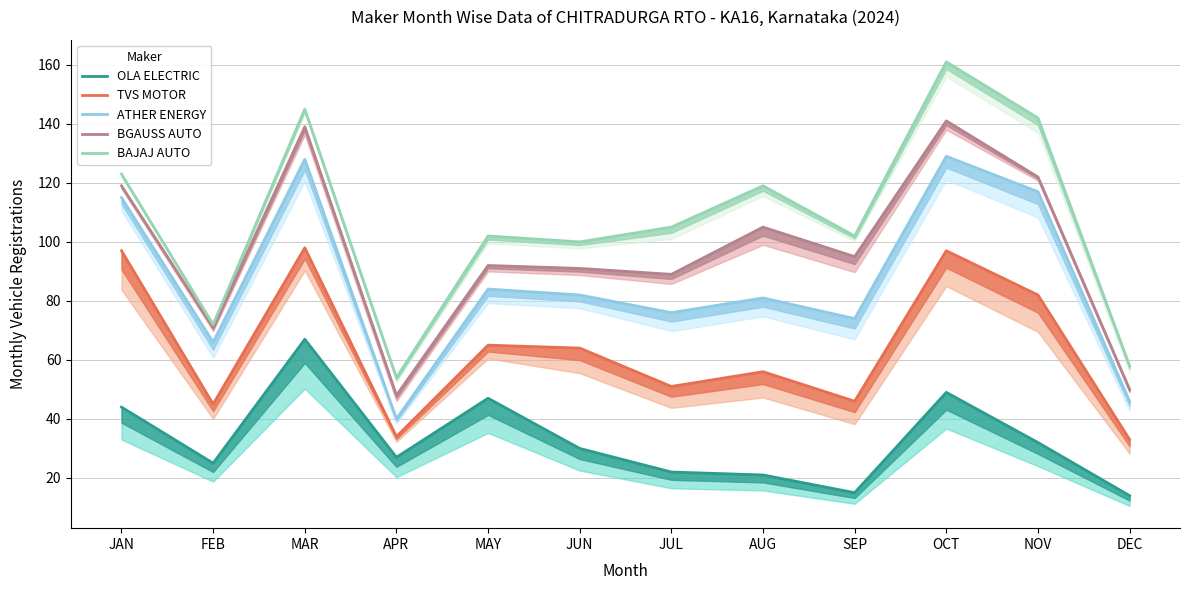

What is the minimum value shown in the chart?

14